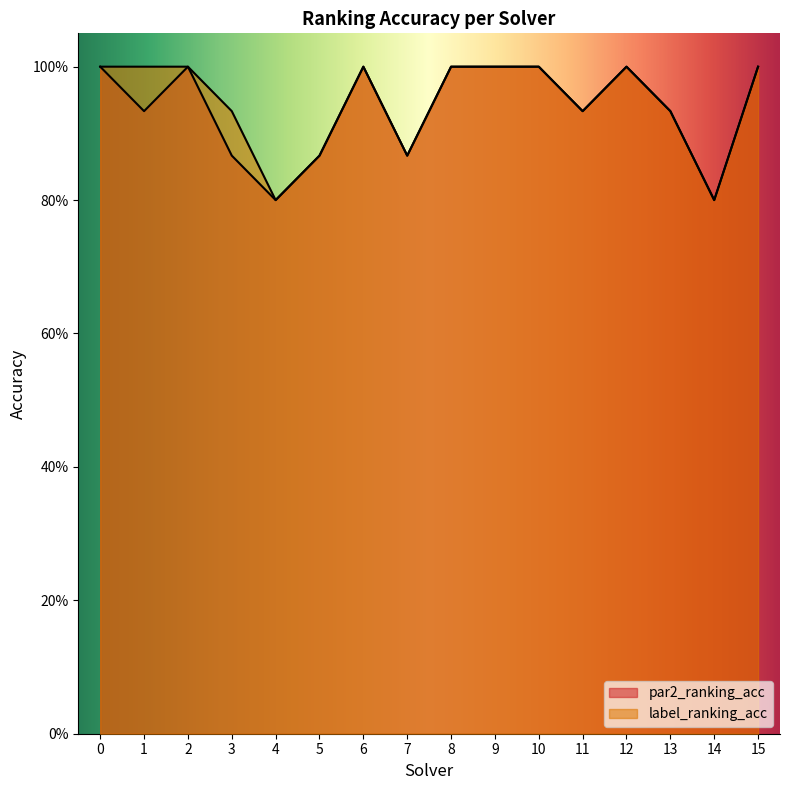

Count the number of data series in this chart.

2